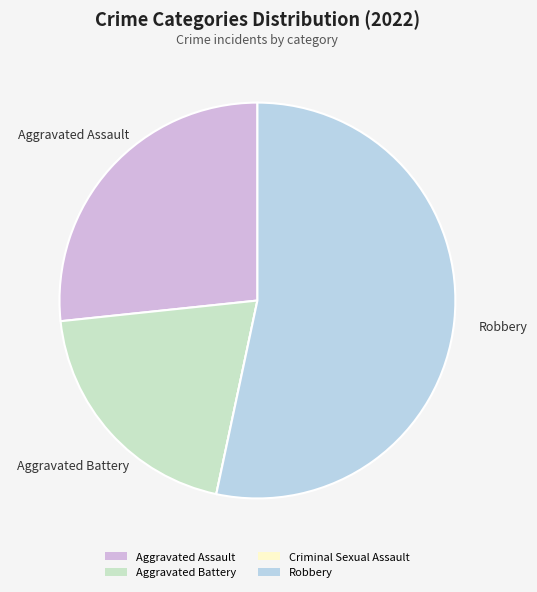

Which slice is the largest?

Robbery